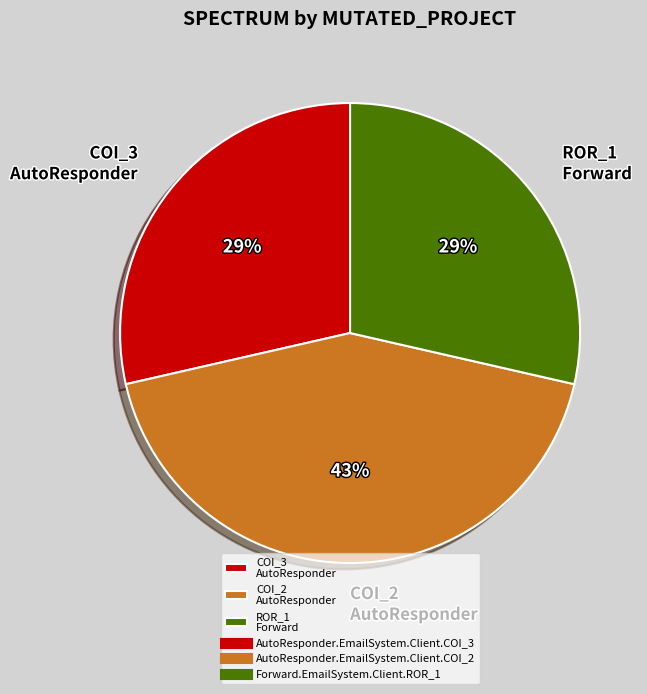

To the nearest percent, what is the difference between the largest and smallest slice percentages?

14%